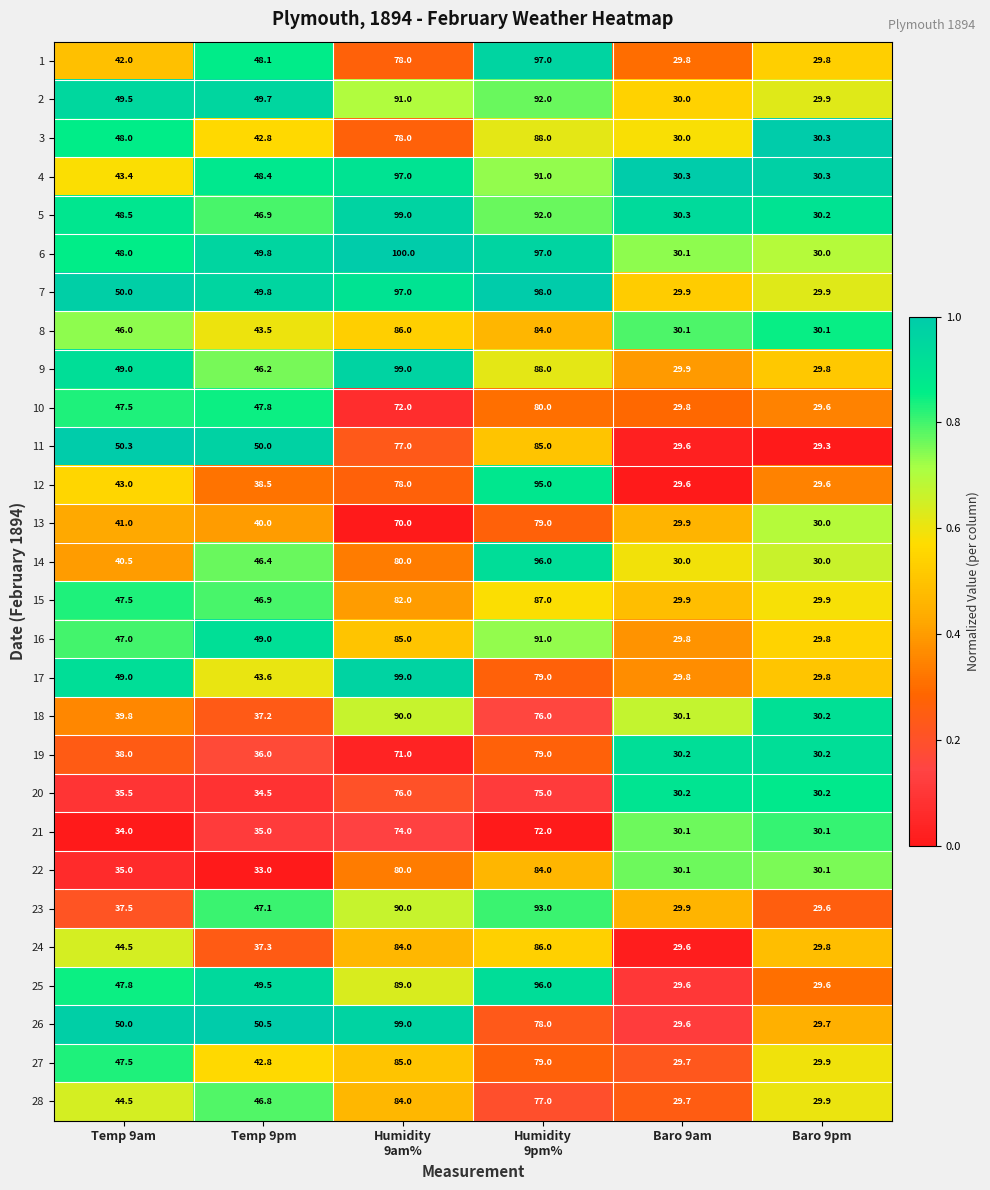

What is the maximum value shown in the chart?

100.0